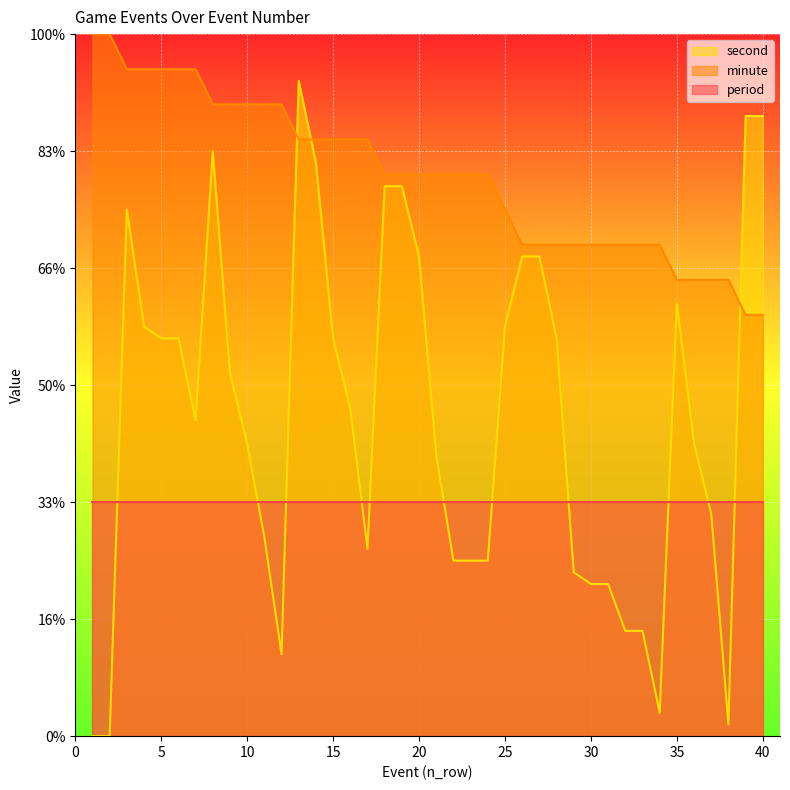

What are all the series names shown in the legend?

second, minute, period